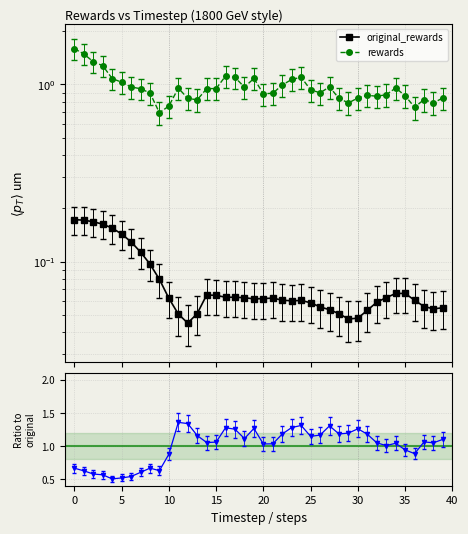

True or false: original_rewards and rewards intersect in this chart.

False